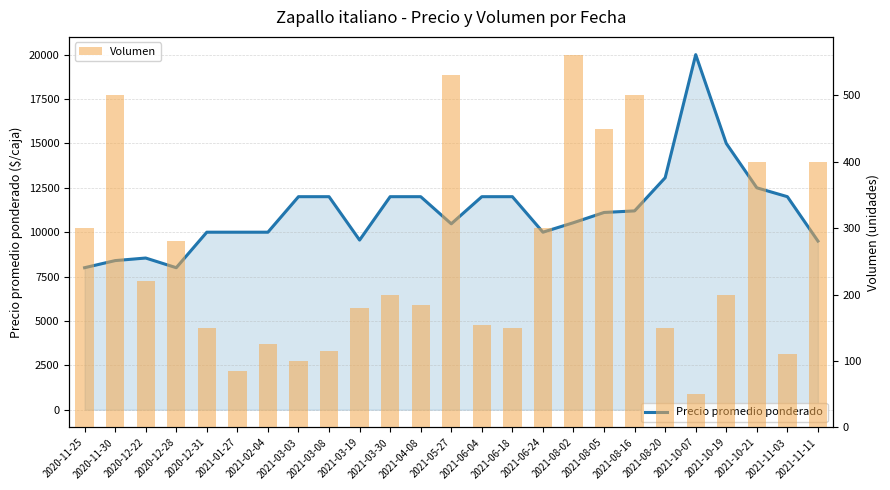

What is the value of the Volumen bar at the 9th from the left?

115